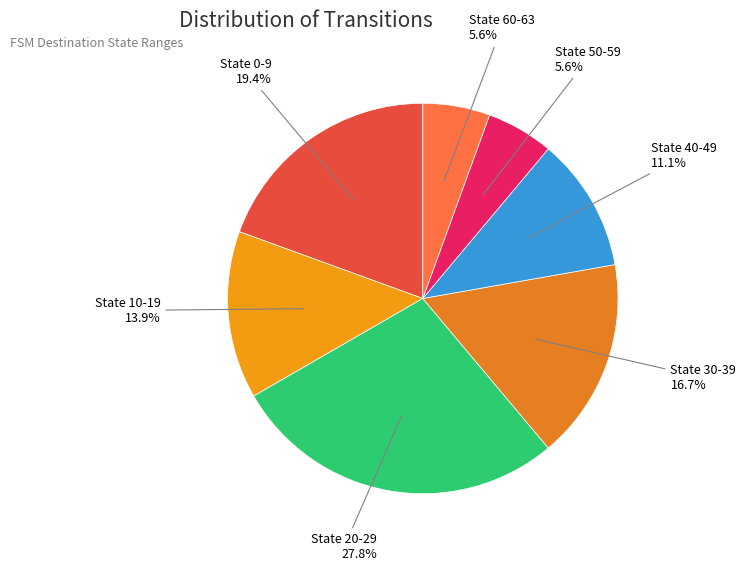

Combined, what portion of the pie is State 0-9 and State 20-29?

47.2%